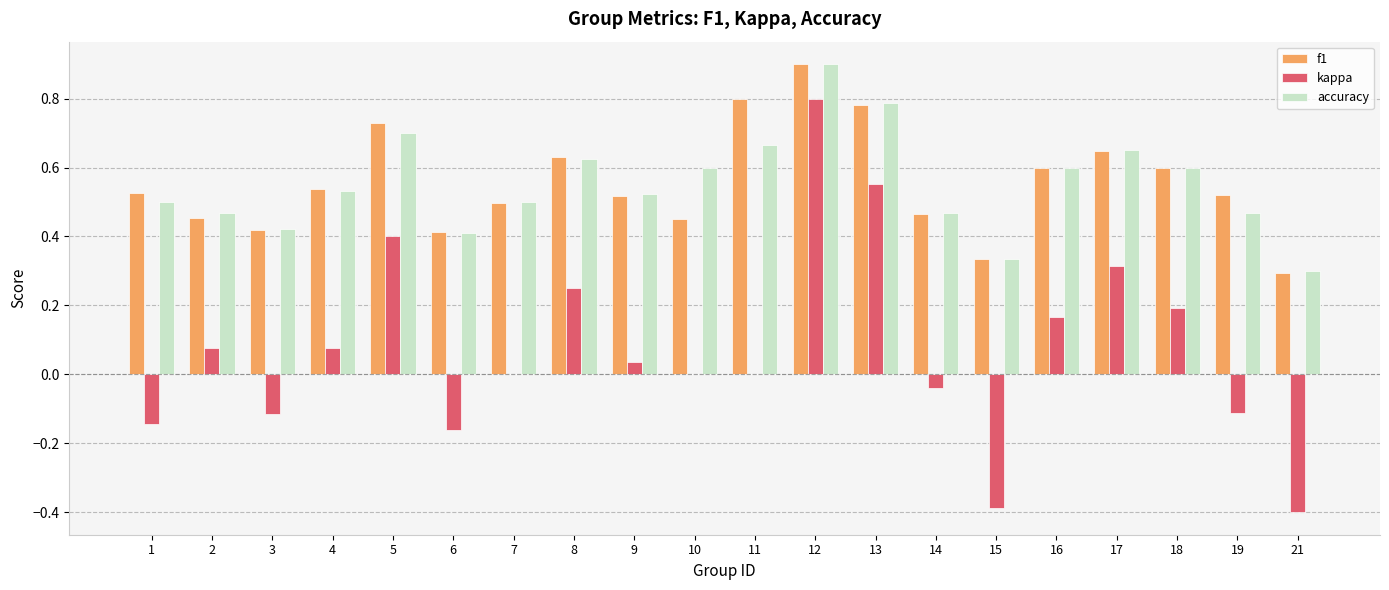

What is the sum of all accuracy values?

11.1